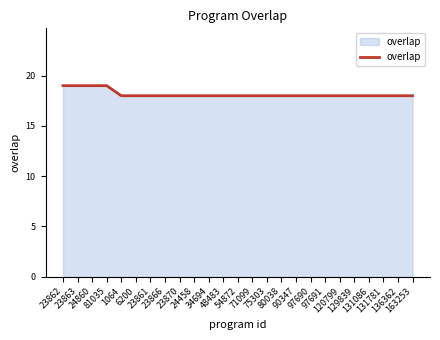

What is the smallest value displayed?

18